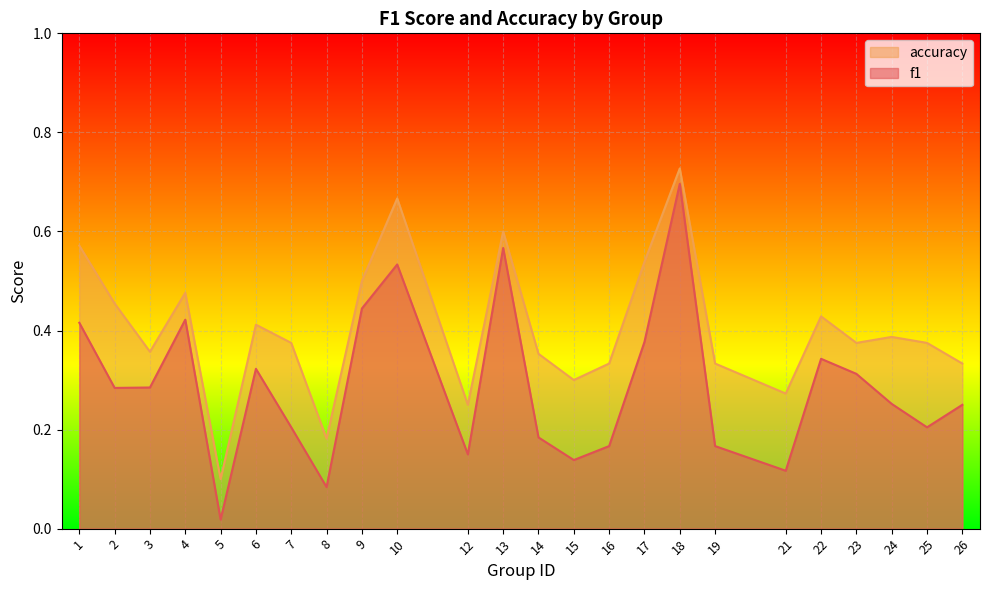

List the series in order of their overall mean, highest first.

accuracy, f1